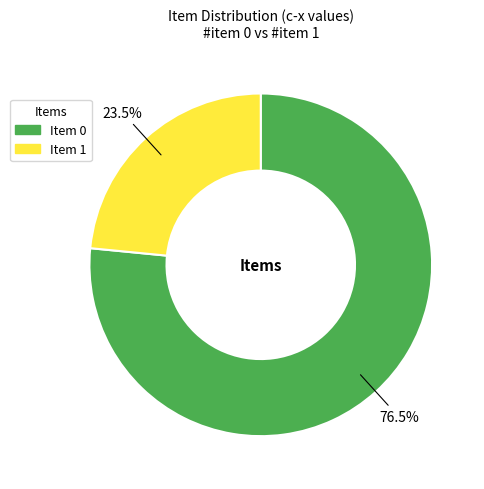

What percentage is NOT represented by Item 1?

76.5%